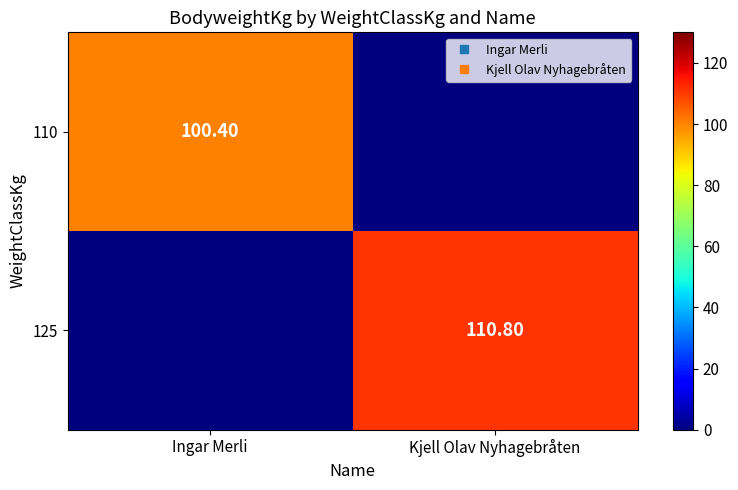

What is the difference between the highest and lowest values at Ingar Merli?

100.4